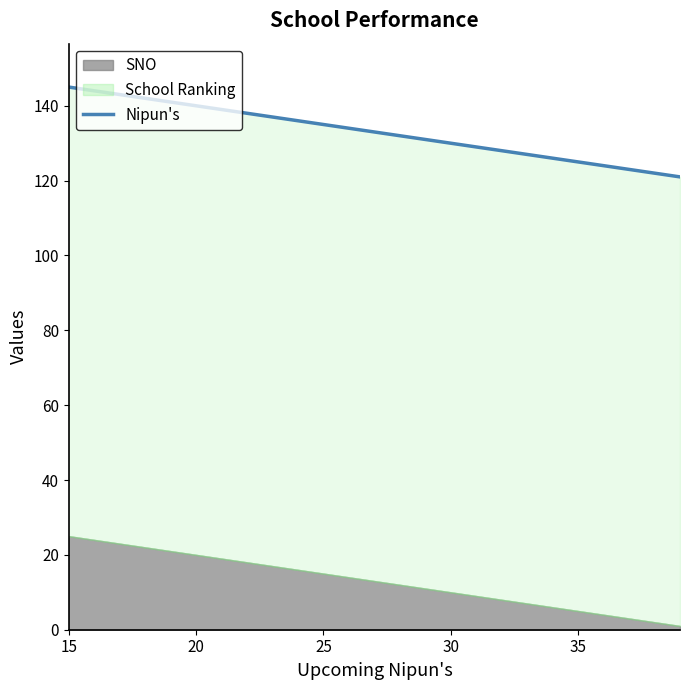

Which label corresponds to the largest value in the chart?

15